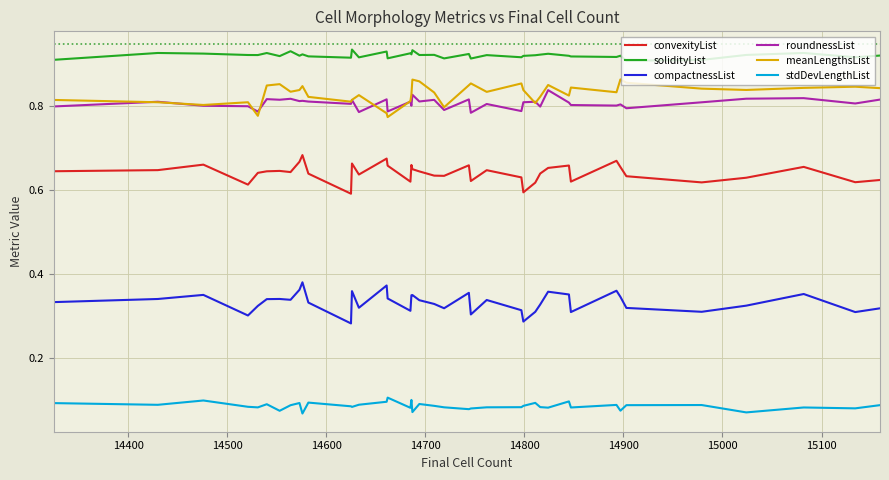

True or false: meanLengthsList and stdDevLengthList intersect in this chart.

False